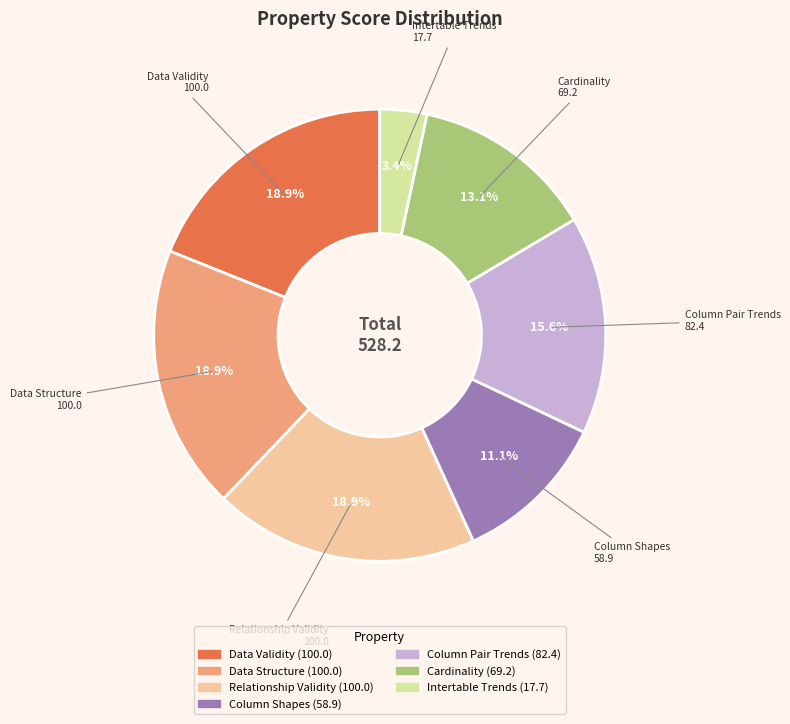

Count the number of slices in the pie.

7